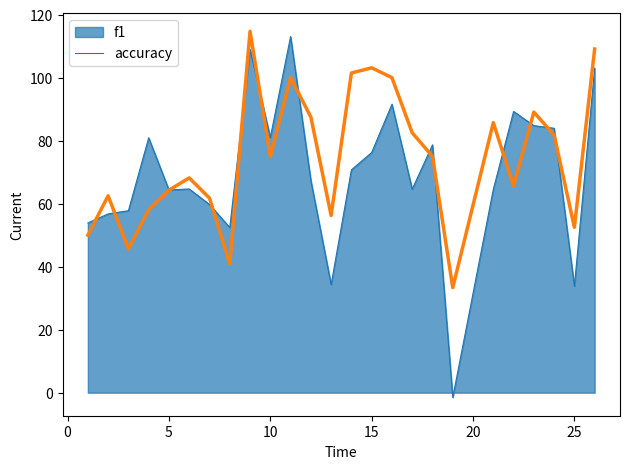

List the series in order of their overall mean, lowest first.

f1, accuracy